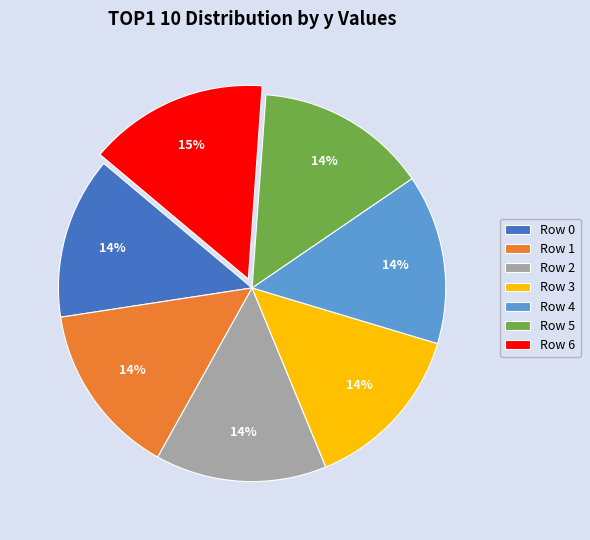

Count the number of slices in the pie.

7